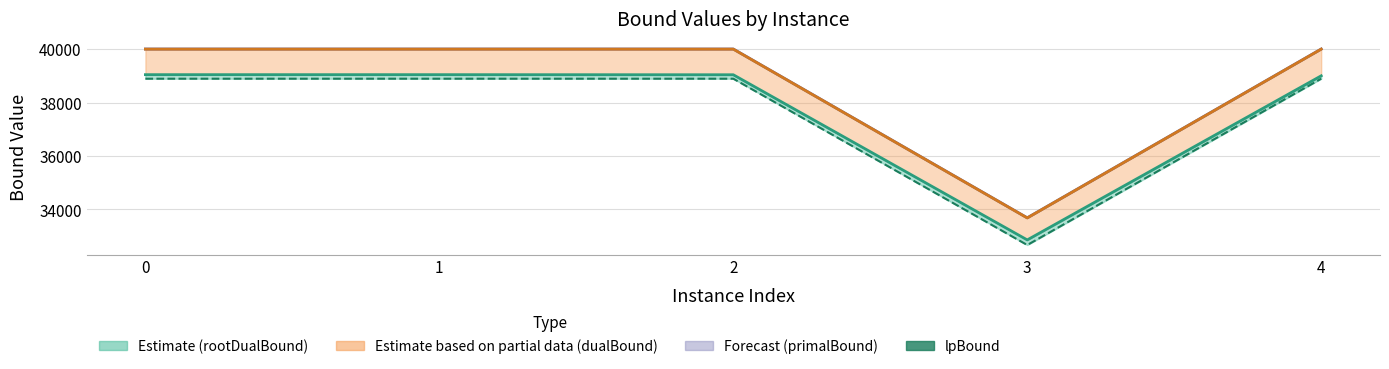

The value of dualBound line at 1 is 25410.2. True or false?

False